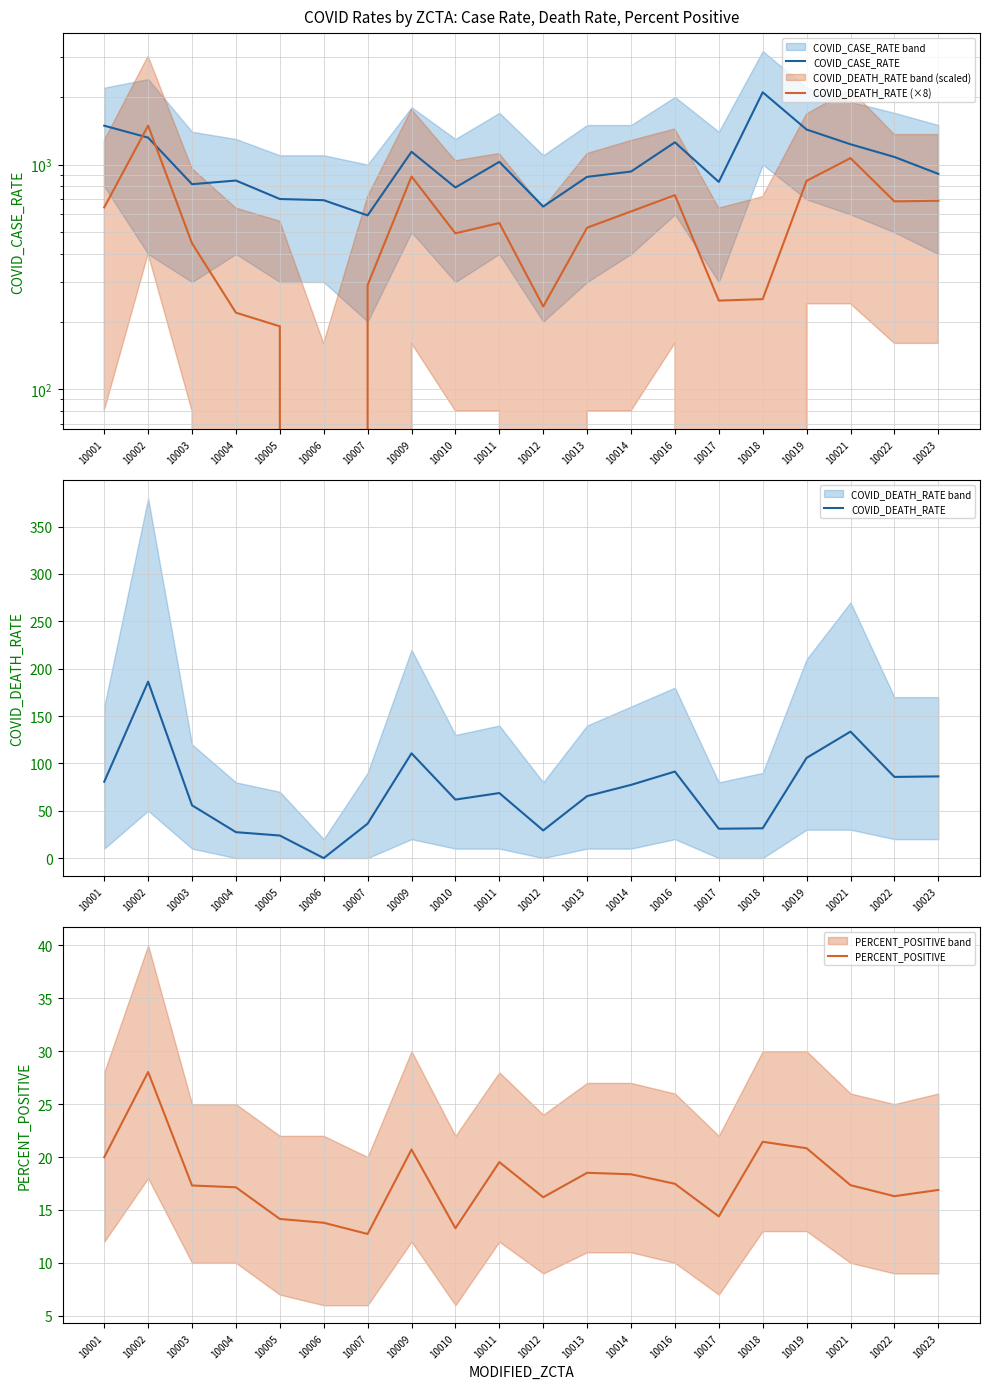

At which category is the sum across all series the highest?

10002